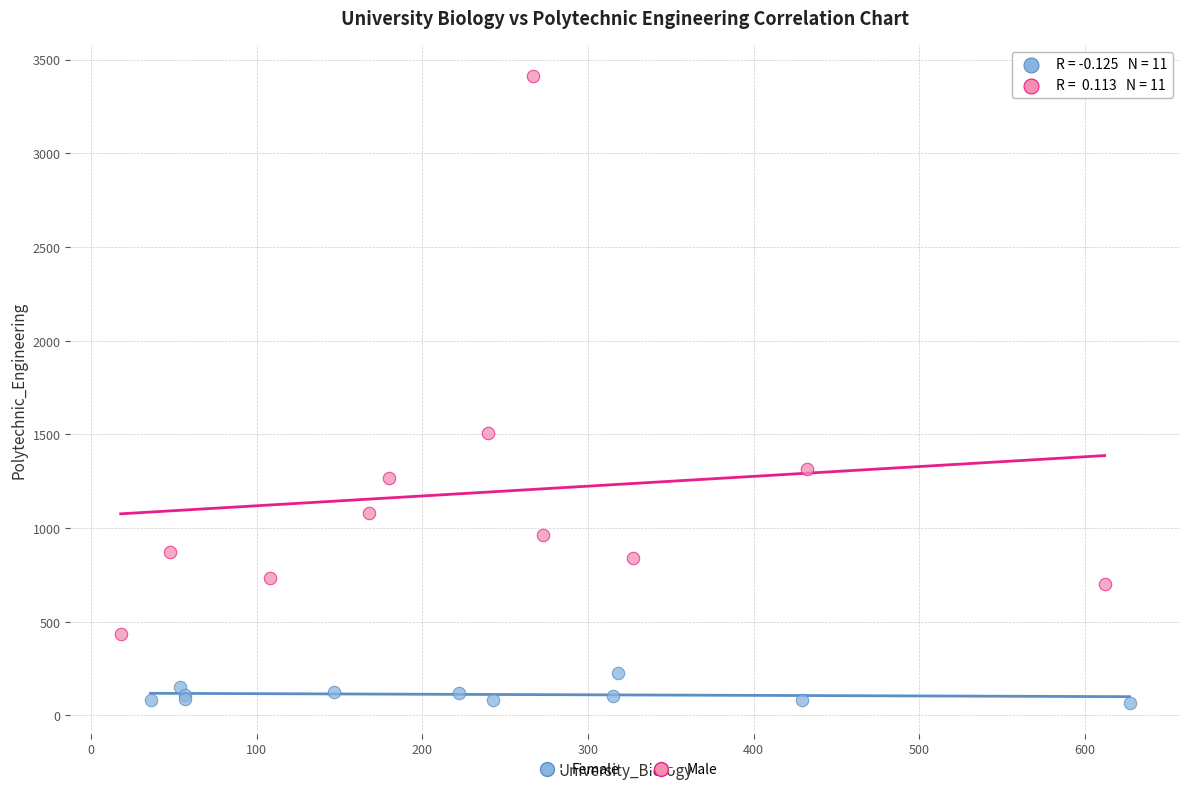

Which series has the widest spread of Y values?

Male